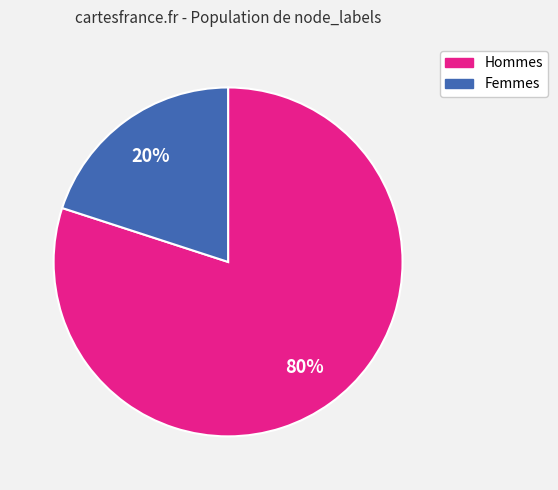

Is there any slice that represents more than half of the pie?

Yes